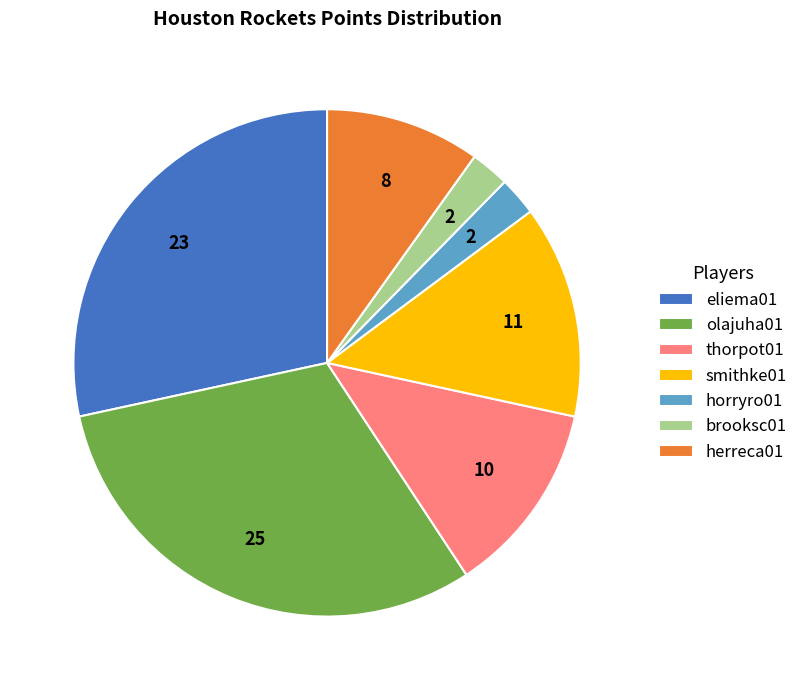

Combined, do horryro01 and eliema01 account for over 50%?

No